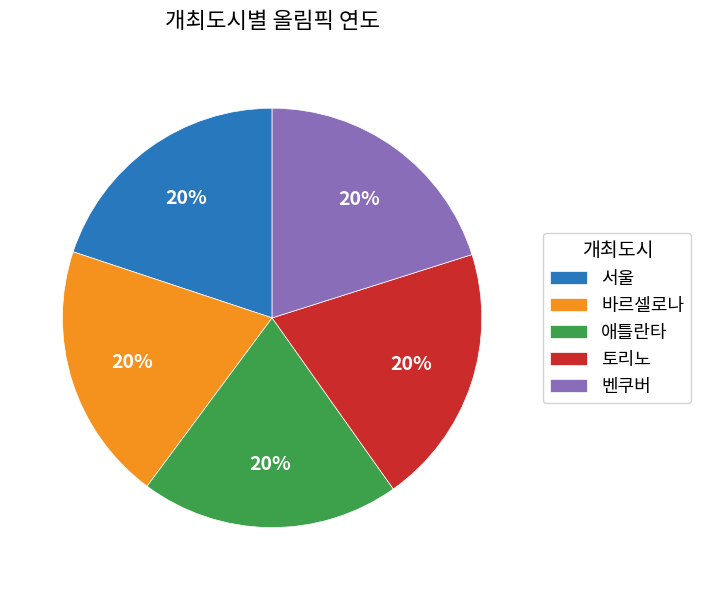

Is it true that 벤쿠버 is 13% of the pie?

False